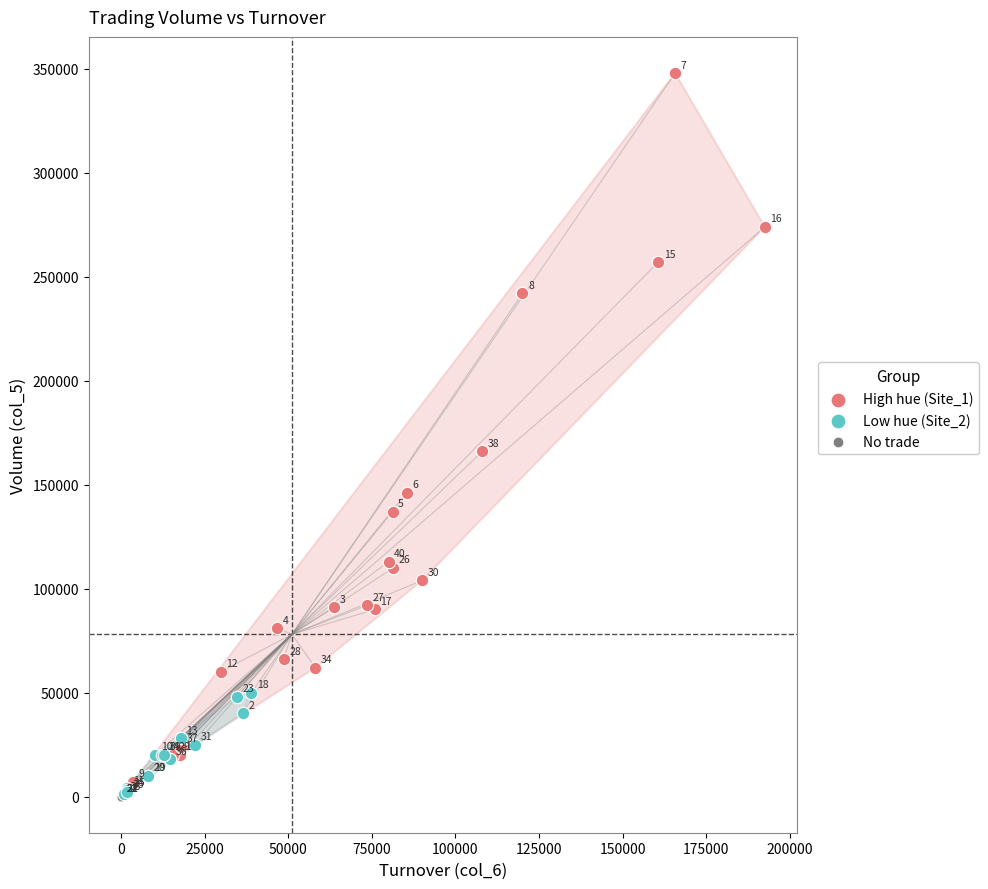

Which series reaches the minimum Y coordinate?

No trade